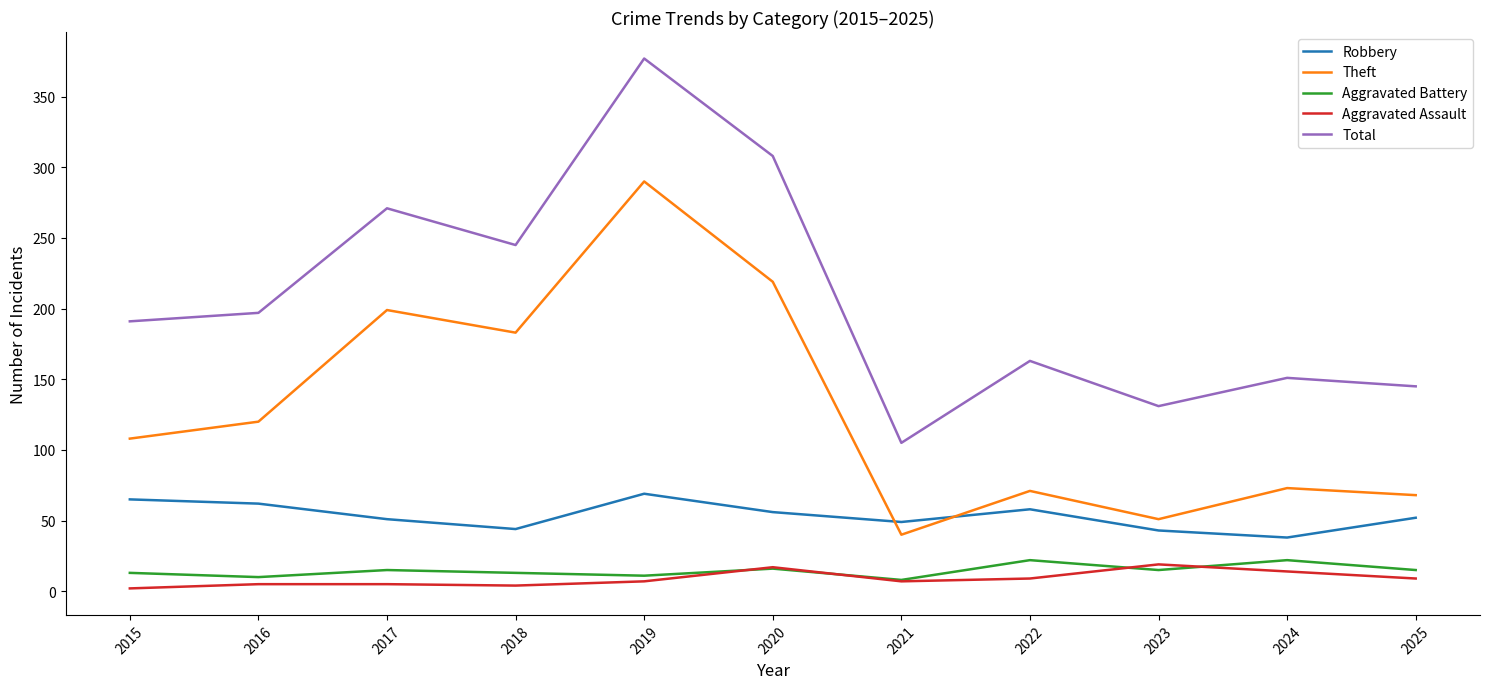

The value of Theft at 2019 is 290. True or false?

True